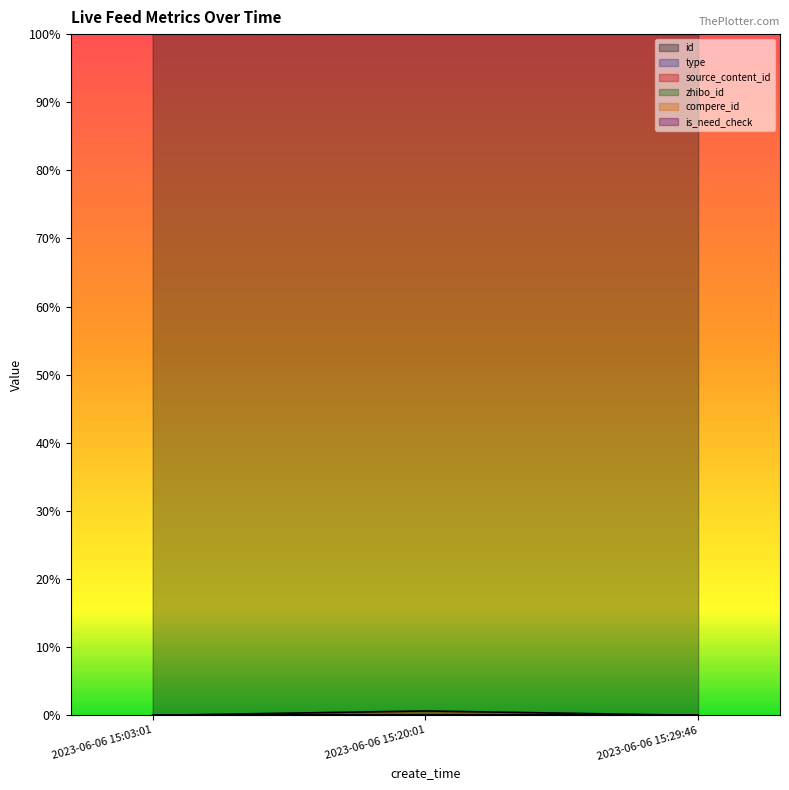

At which category is the sum across all series the highest?

2023-06-06 15:20:01